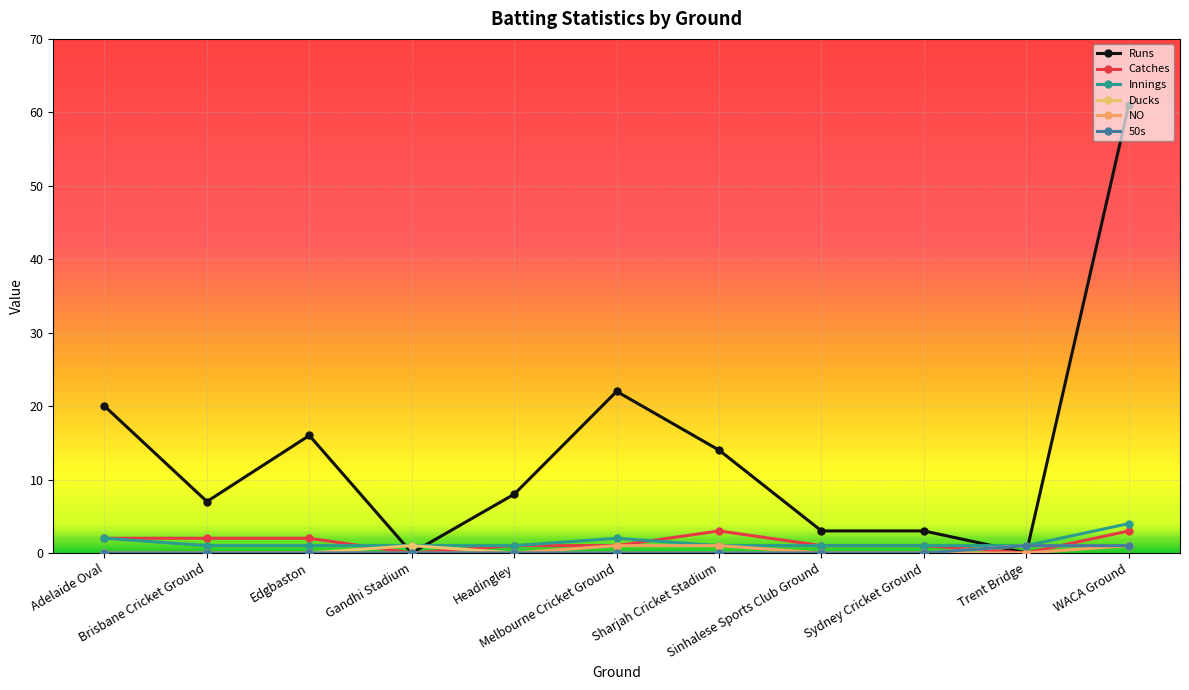

How many lines are shown in the chart?

6